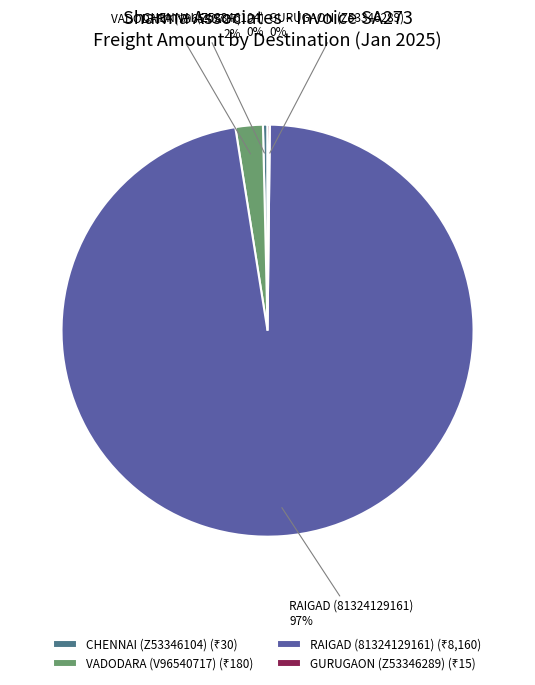

To the nearest percent, what is the average slice percentage?

25%